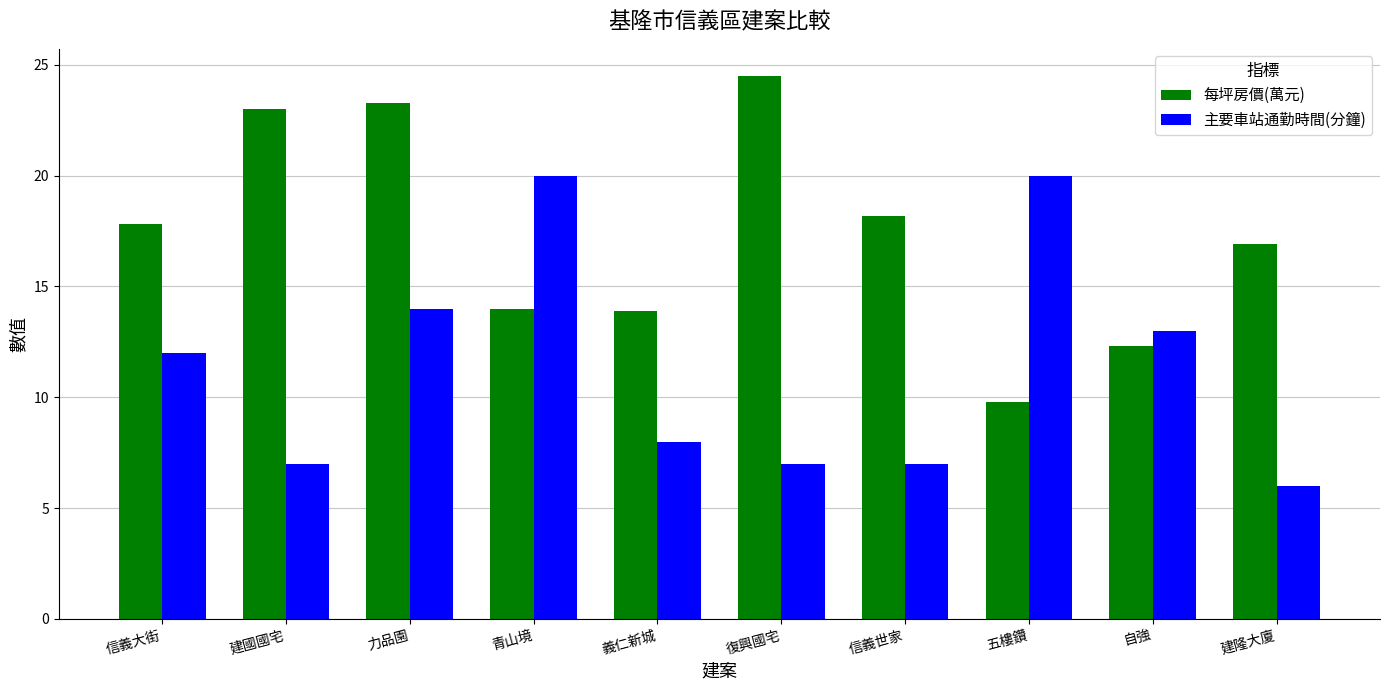

What is the minimum value shown in the chart?

6.0